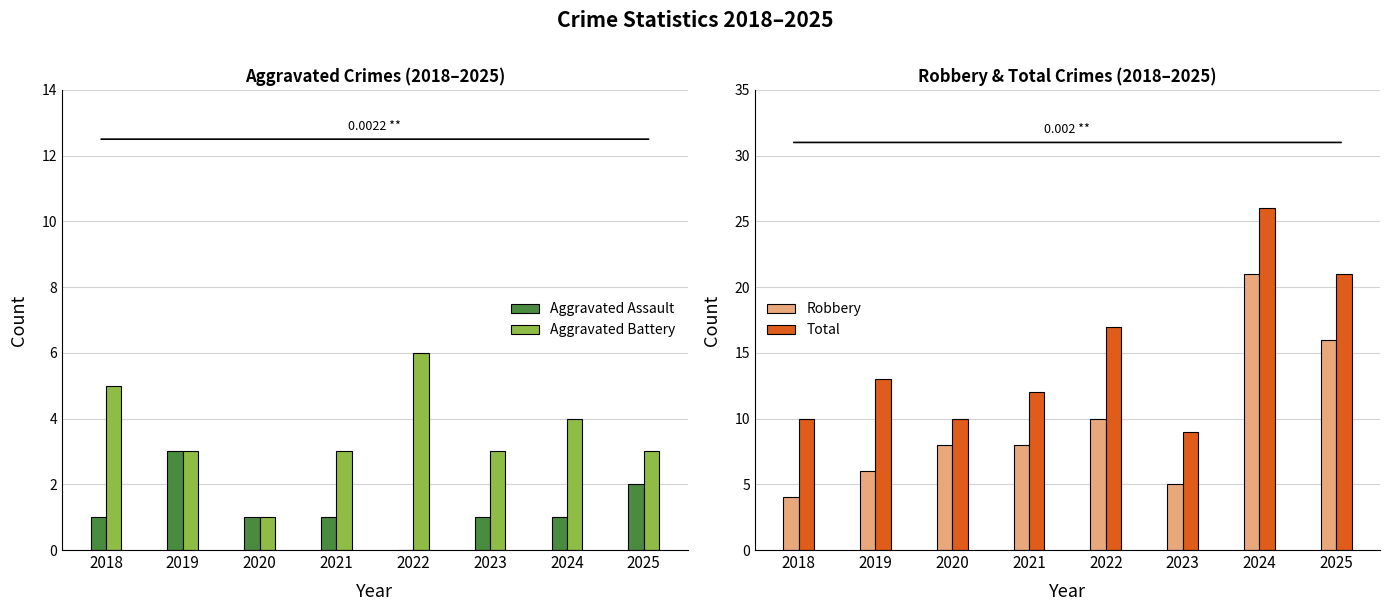

The Robbery series shows 8 at 2020. True or false?

True